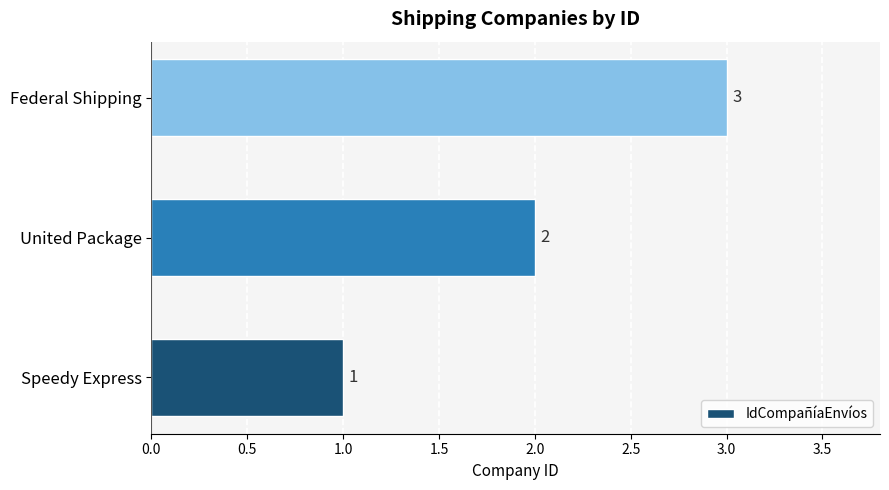

How many values are between 1 and 3?

3